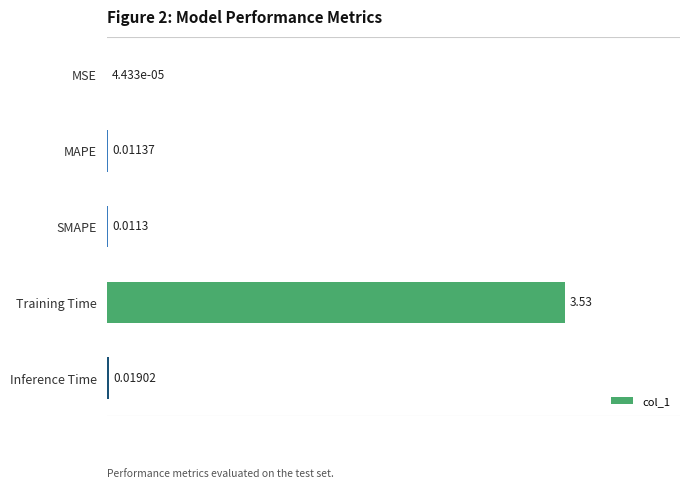

Which label corresponds to the largest value in the chart?

Training Time